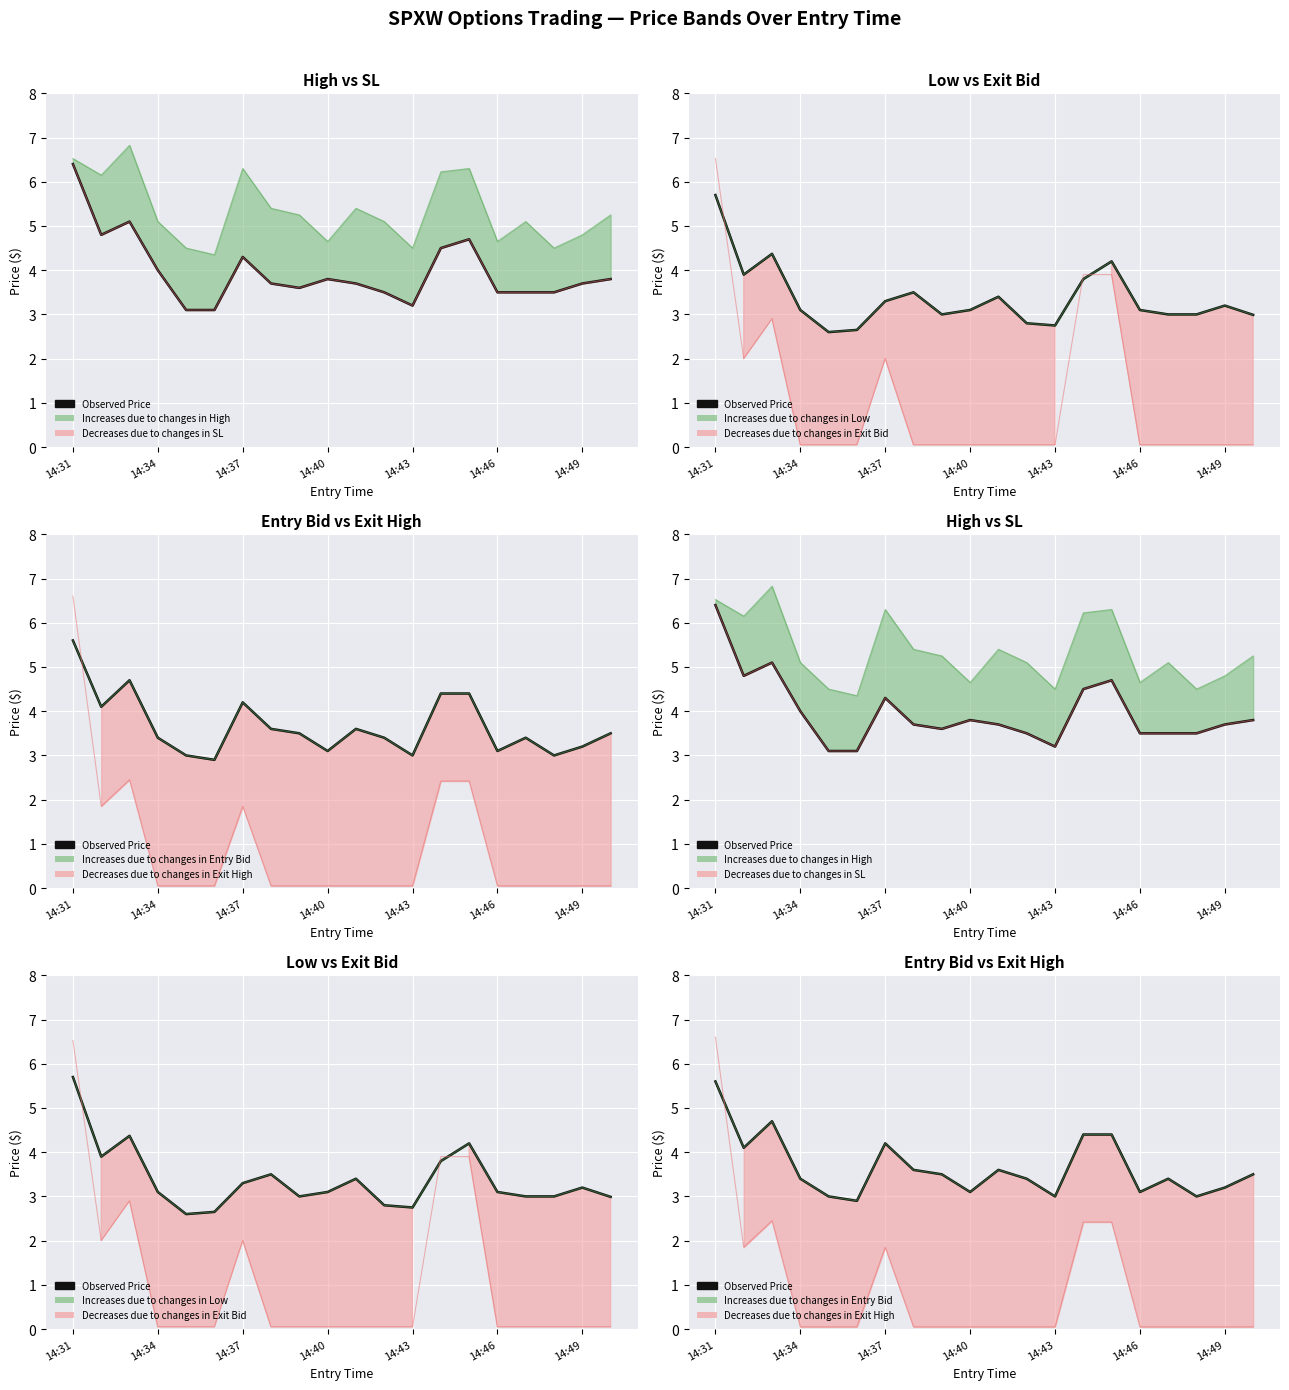

Reading left to right, extract all data points from this chart.

high: 6.4	4.8	5.1	4.0	3.1	3.1	4.3	3.7	3.6	3.8	3.7	3.5	3.2	4.5	4.7	3.5	3.5	3.5	3.7	3.8
low: 5.7	3.9	4.4	3.1	2.6	2.6	3.3	3.5	3.0	3.1	3.4	2.8	2.8	3.8	4.2	3.1	3.0	3.0	3.2	3.0
sl: 6.5	6.2	6.8	5.1	4.5	4.3	6.3	5.4	5.2	4.7	5.4	5.1	4.5	6.2	6.3	4.7	5.1	4.5	4.8	5.2
entry_bid: 5.6	4.1	4.7	3.4	3.0	2.9	4.2	3.6	3.5	3.1	3.6	3.4	3.0	4.4	4.4	3.1	3.4	3.0	3.2	3.5
exit_bid: 6.5	2.0	2.9	0.1	0.1	0.1	2.0	0.1	0.1	0.1	0.1	0.1	0.1	3.9	3.9	0.1	0.1	0.1	0.1	0.1
exit_high: 6.6	1.9	2.5	0.1	0.1	0.1	1.9	0.1	0.1	0.1	0.1	0.1	0.1	2.4	2.4	0.1	0.1	0.1	0.1	0.1